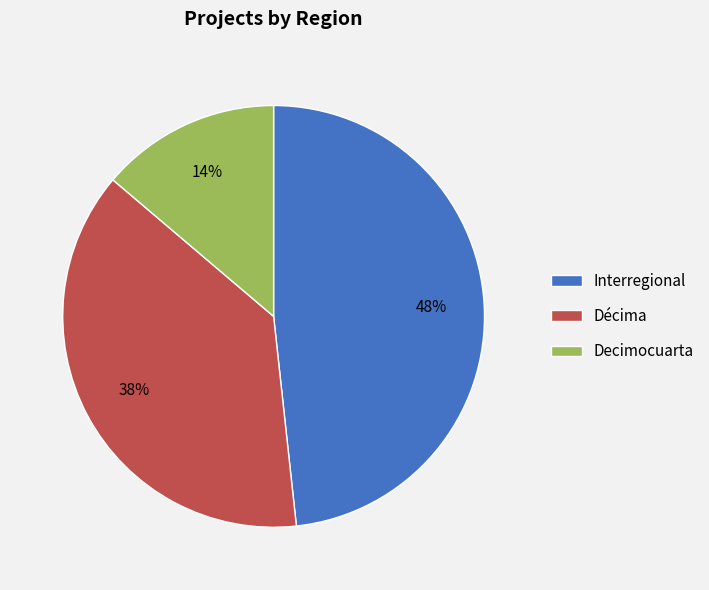

Which has a higher value, Interregional or Décima?

Interregional